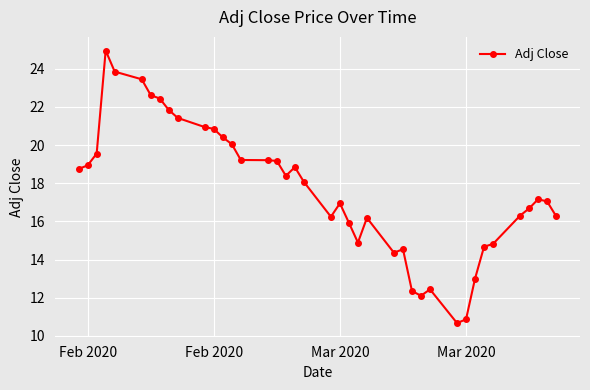

What is the difference between the maximum and minimum values?

14.3